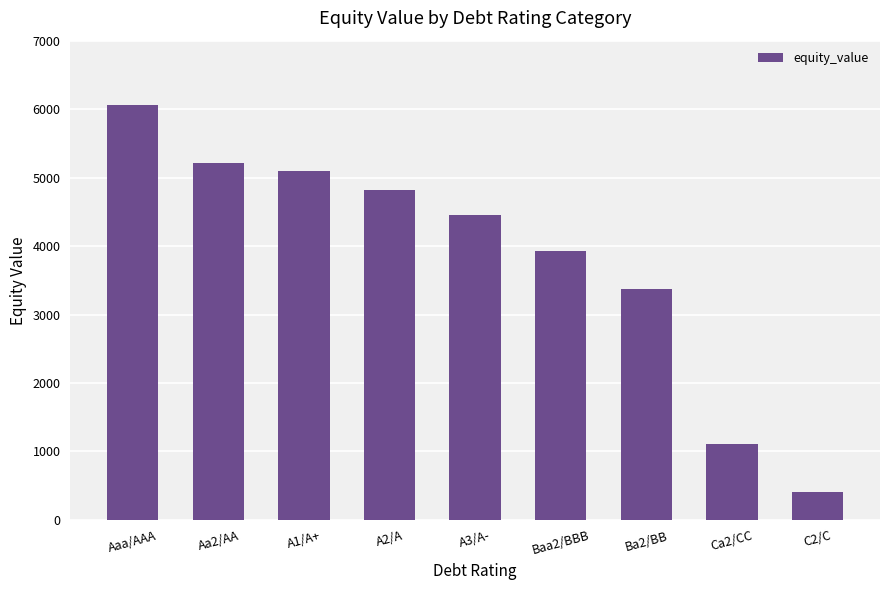

What position from the left is Ba2/BB?

7